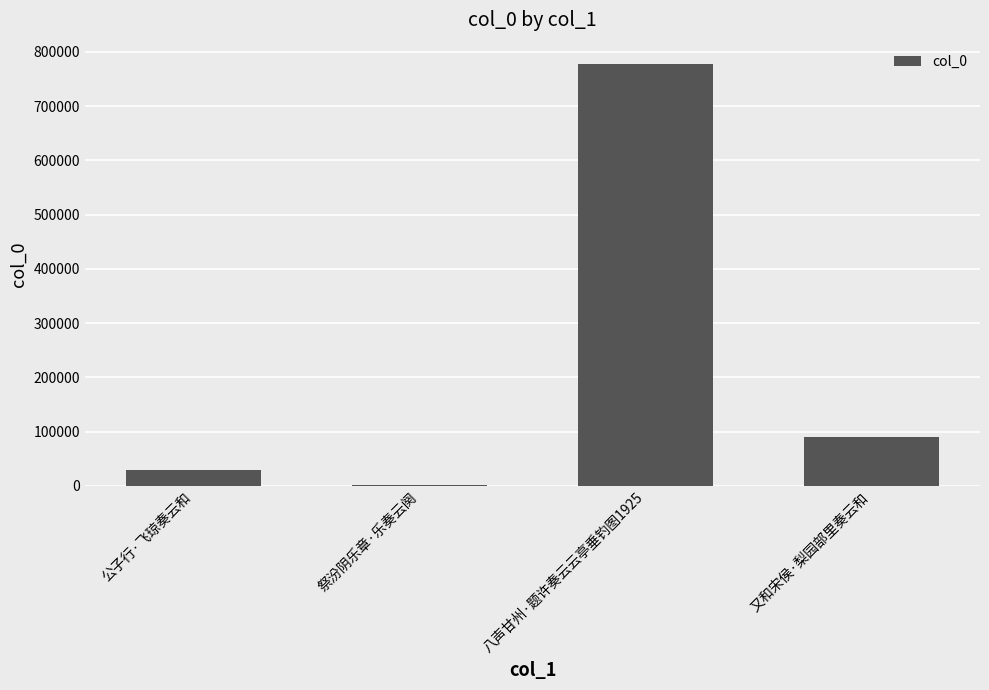

What is the ratio of the value at 八声甘州·题许奏云云亭垂钓图1925 to the value at 又和宋侯·梨园部里奏云和?

8.6